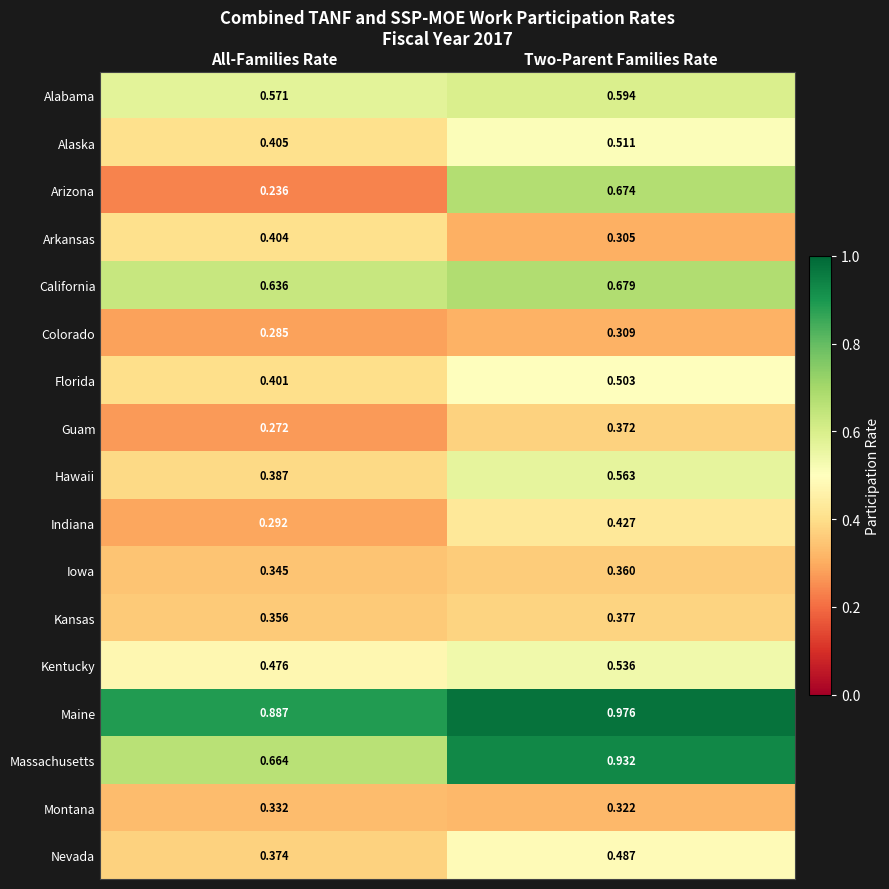

Which series has the largest total across all categories?

Maine